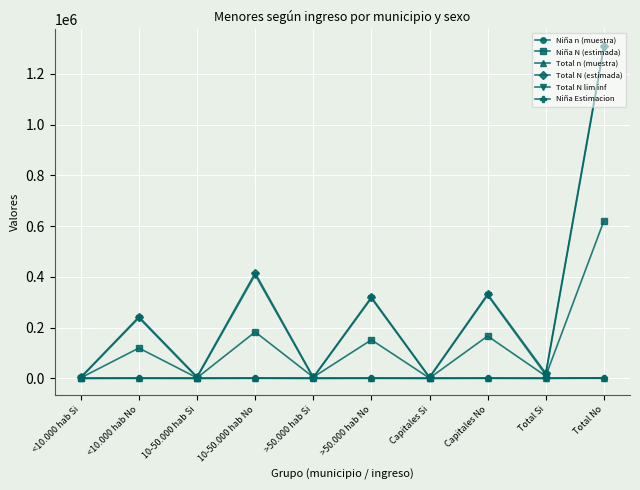

What position from the right is Total Si?

2